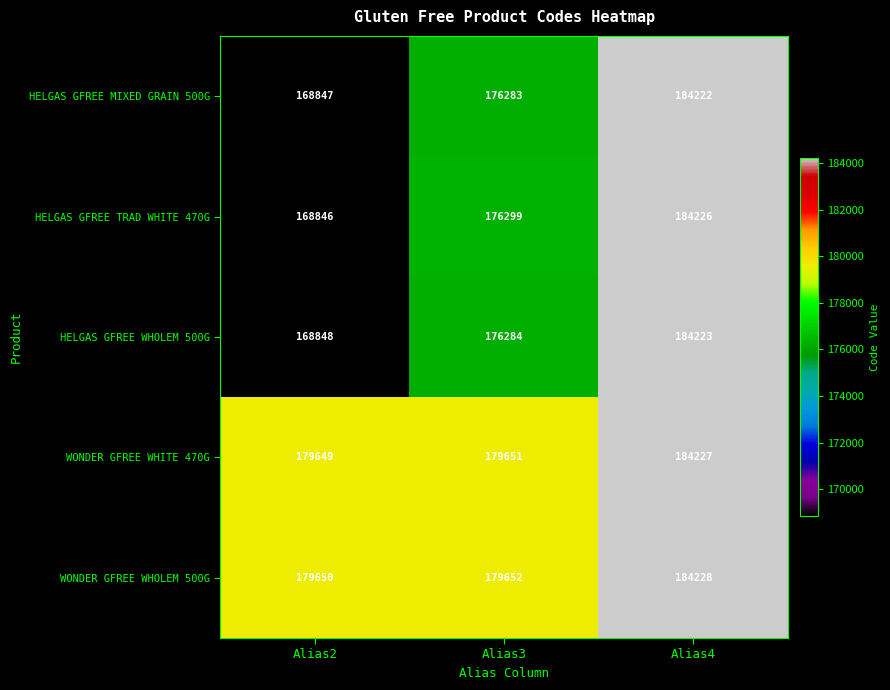

Which series has the largest total across all categories?

WONDER GFREE WHOLEM 500G